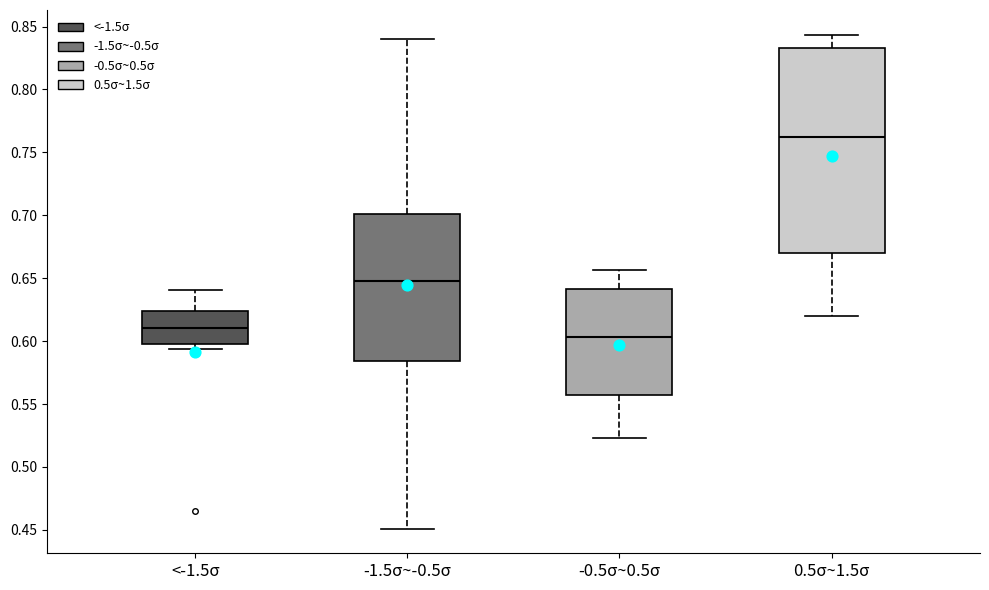

Which box is the tallest, from its lower edge to its upper edge?

0.5σ~1.5σ